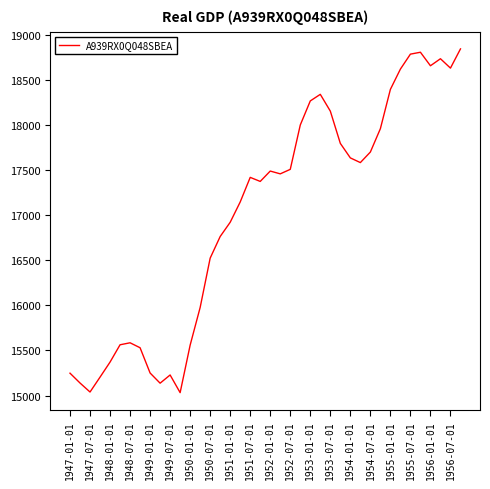

What is the minimum value shown in the chart?

15032